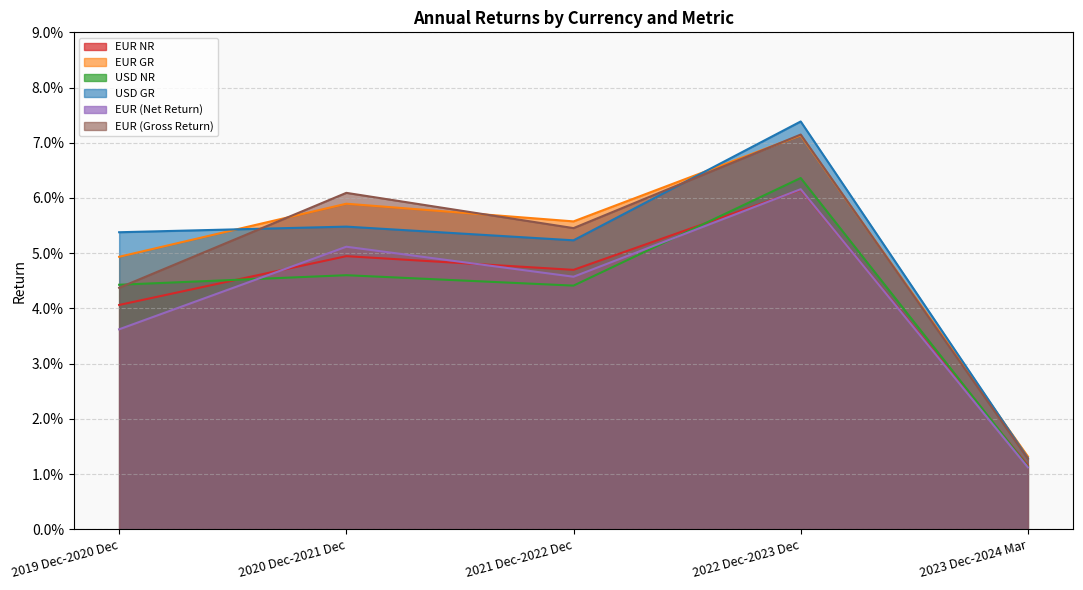

At which label is EUR (Gross Return) closest to 0?

2023 Dec-2024 Mar